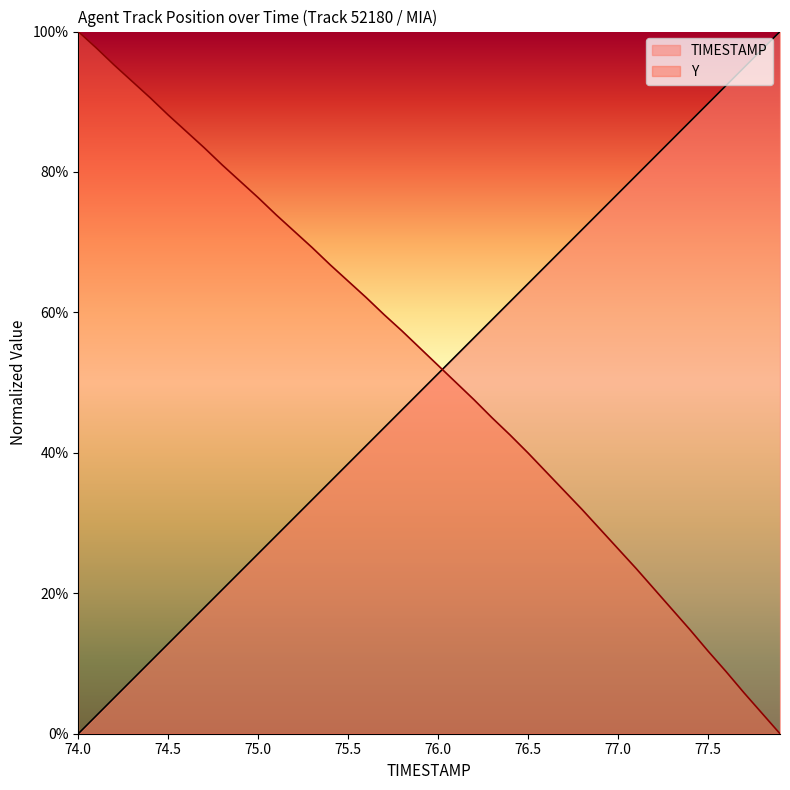

What are all the series names shown in the legend?

TIMESTAMP, Y